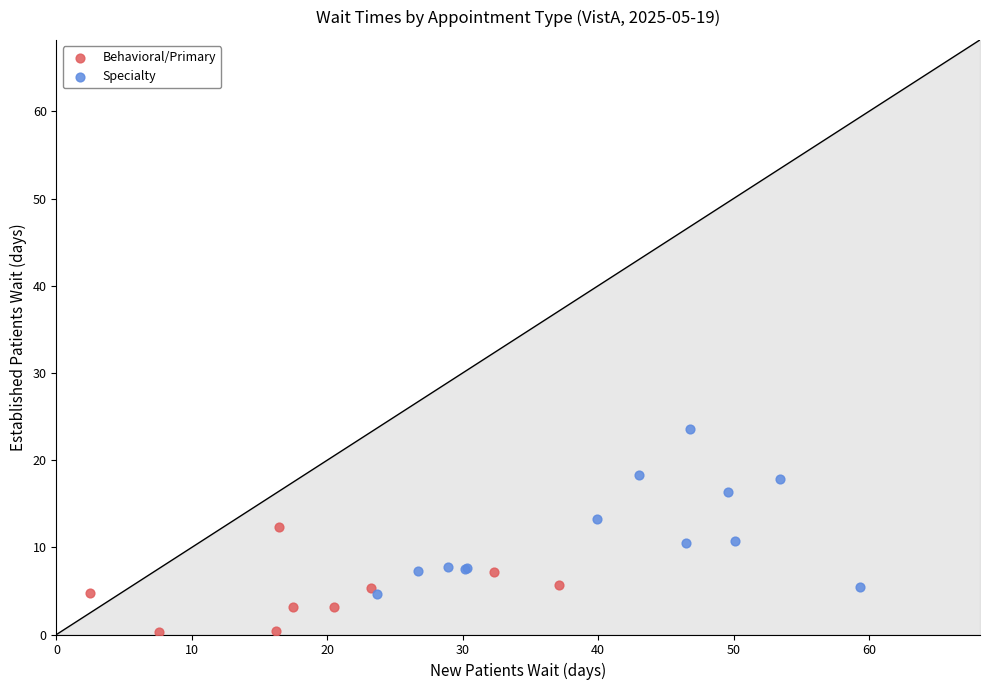

Which series has the largest Y range (max minus min)?

Specialty